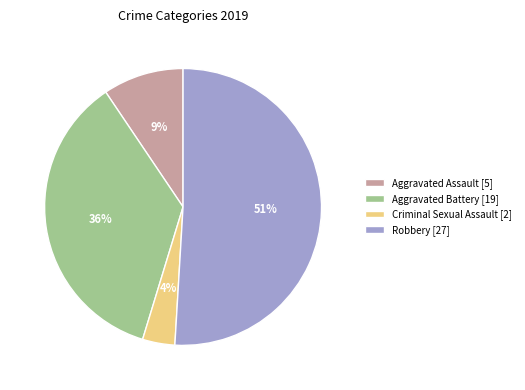

To the nearest percent, what is the combined percentage of Robbery [27] and Aggravated Assault [5]?

60%